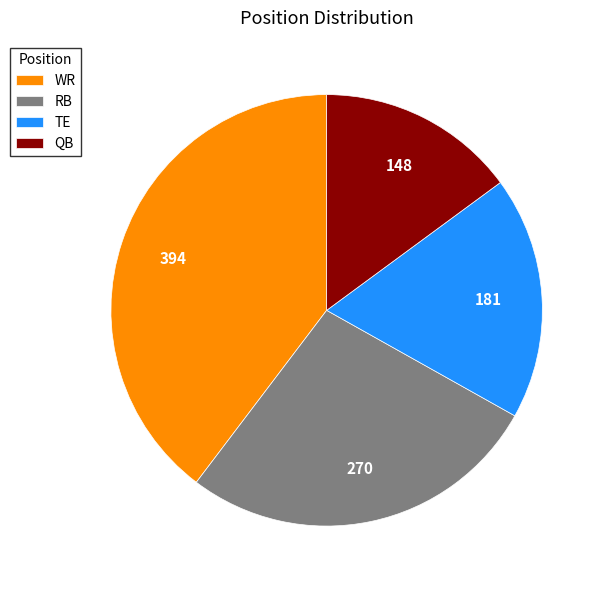

Is there any slice that represents more than half of the pie?

No